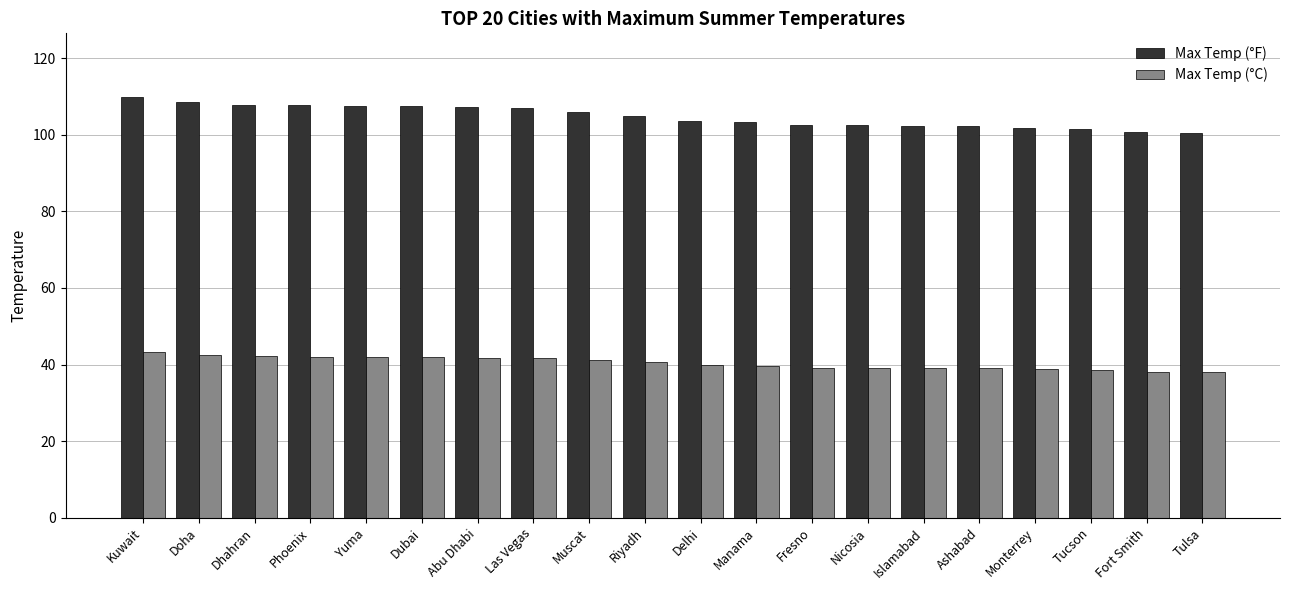

How many data points in Max Temp (°F) are less than 105?

10